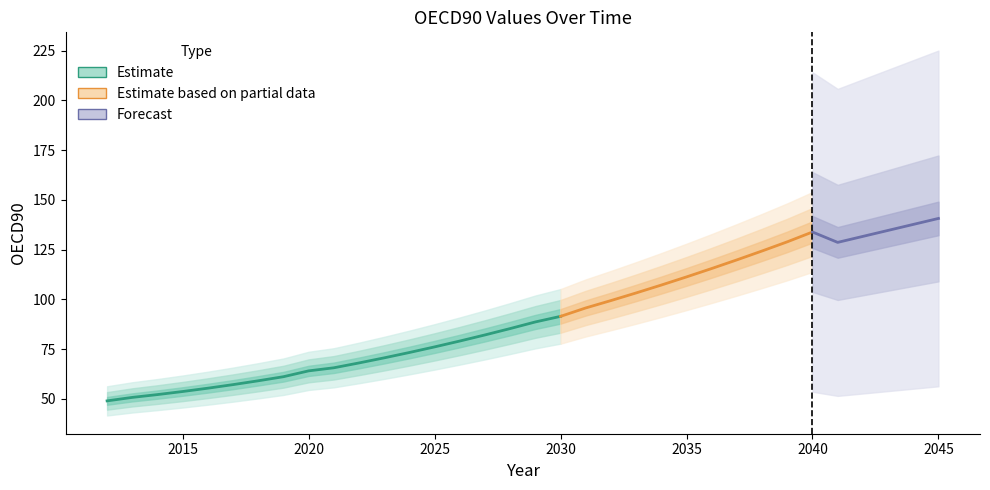

What is the smallest value displayed?

48.9